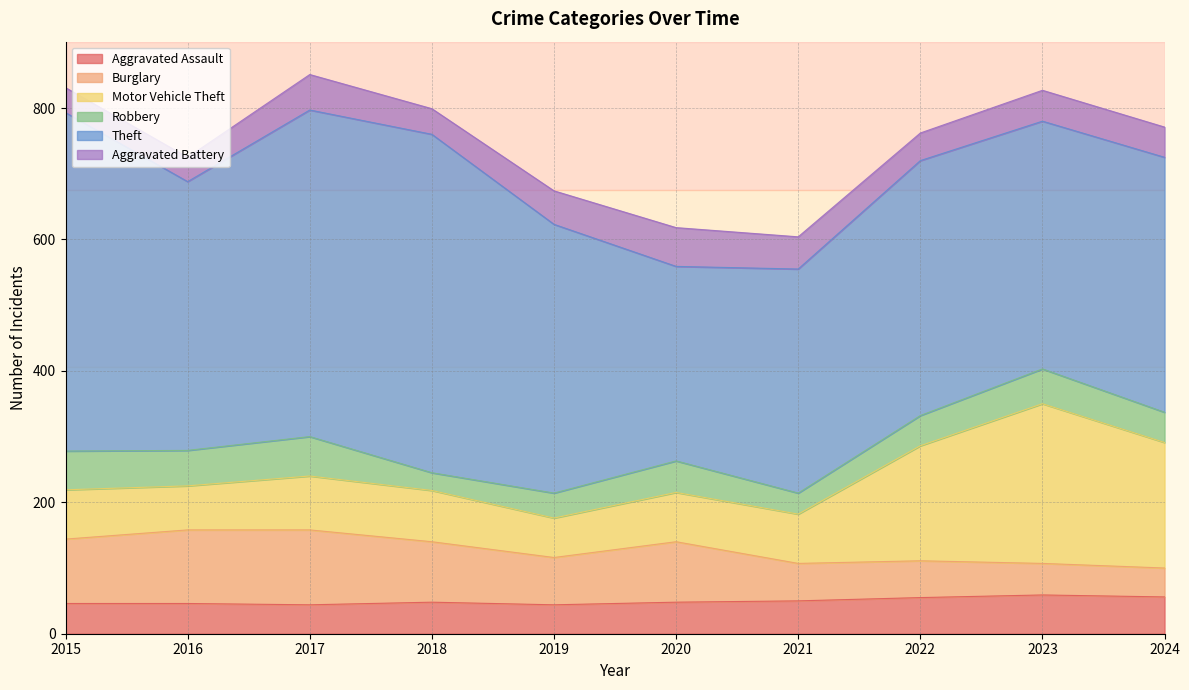

Reading left to right, list all the values displayed in this chart.

Aggravated Assault: 2015=46	2016=46	2017=44	2018=48	2019=44	2020=48	2021=50	2022=55	2023=59	2024=56
Burglary: 2015=98	2016=112	2017=114	2018=92	2019=72	2020=92	2021=57	2022=56	2023=48	2024=44
Motor Vehicle Theft: 2015=75	2016=67	2017=82	2018=78	2019=60	2020=75	2021=75	2022=175	2023=243	2024=191
Robbery: 2015=59	2016=54	2017=60	2018=27	2019=38	2020=48	2021=32	2022=46	2023=53	2024=46
Theft: 2015=515	2016=409	2017=497	2018=515	2019=409	2020=296	2021=341	2022=388	2023=377	2024=388
Aggravated Battery: 2015=38	2016=37	2017=54	2018=39	2019=51	2020=59	2021=49	2022=42	2023=47	2024=46